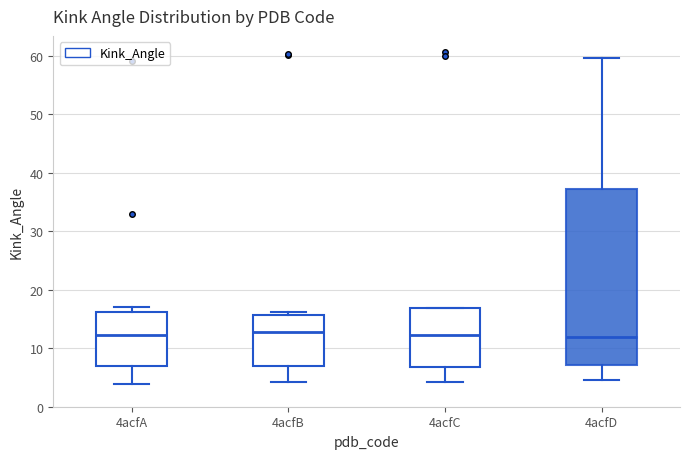

Where is the upper edge of the box for 4acfD on the y-axis? The values are not printed on the chart, so give them approximately, as read against the axis.

37